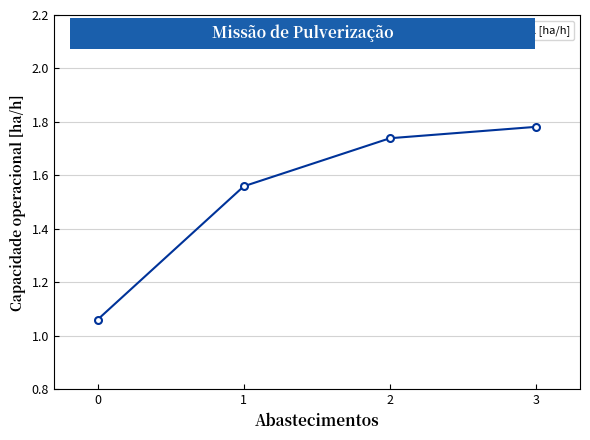

Rank the categories by value from lowest to highest.

0, 1, 2, 3